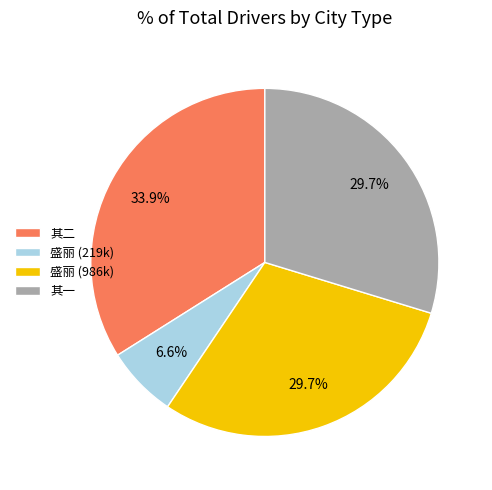

How much of the chart is everything except 其一?

70.3%